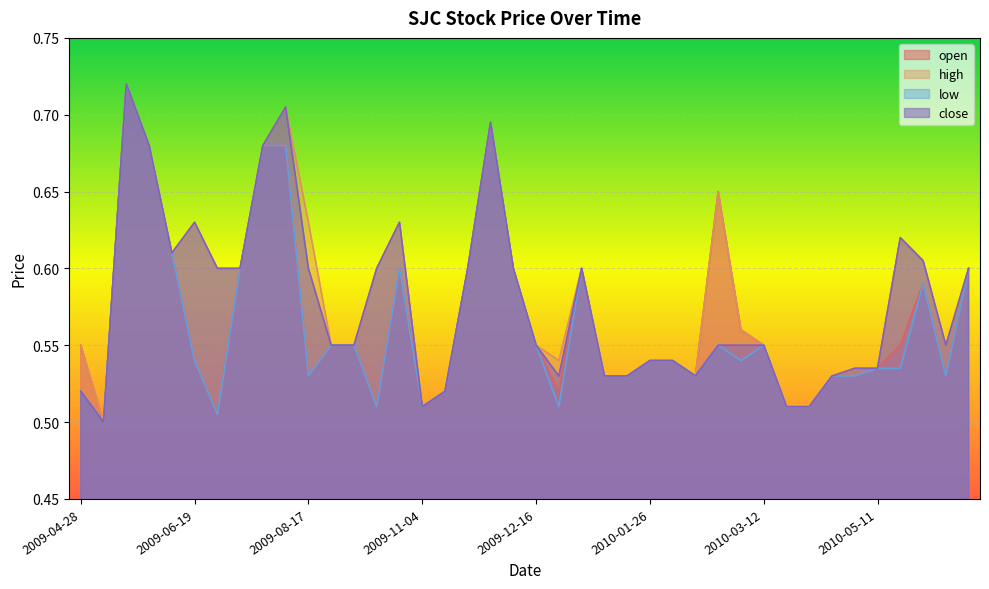

What is the lowest value of the low series?

0.5